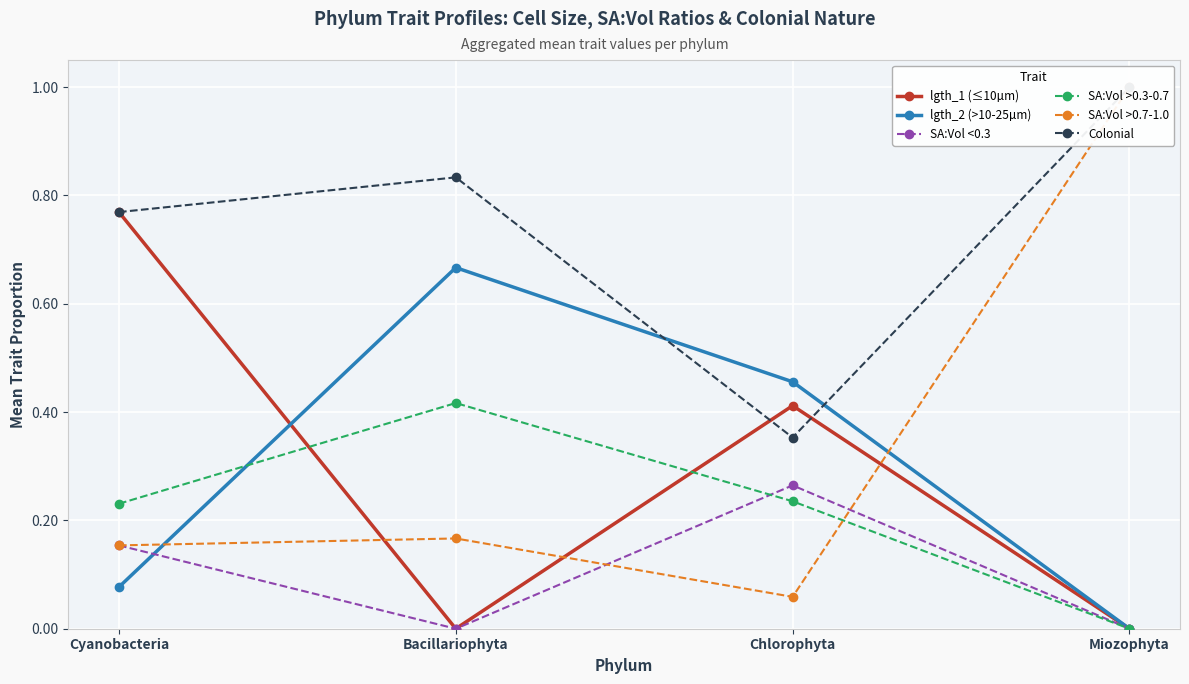

At which label is SA:Vol <0.3 closest to 0?

Bacillariophyta